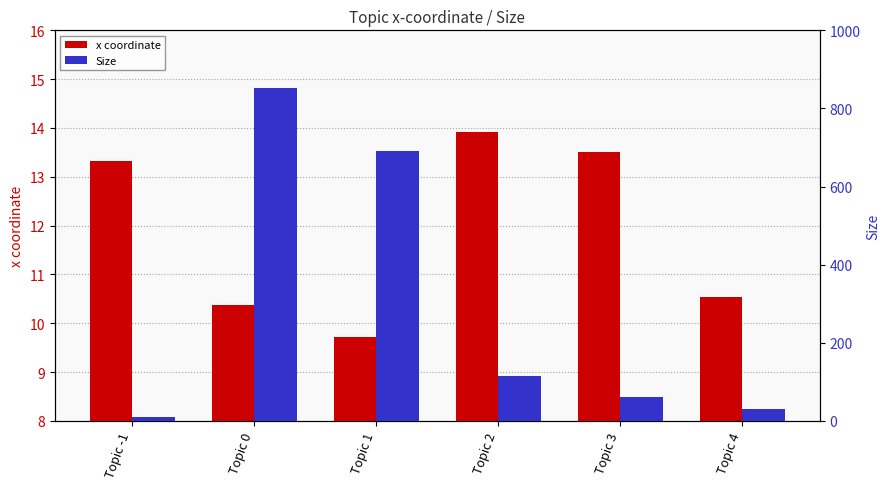

Reading left to right, transcribe all the data shown in this chart.

x coordinate: 13.3	10.4	9.7	13.9	13.5	10.5
Size: 11.0	852.0	691.0	114.0	62.0	30.0